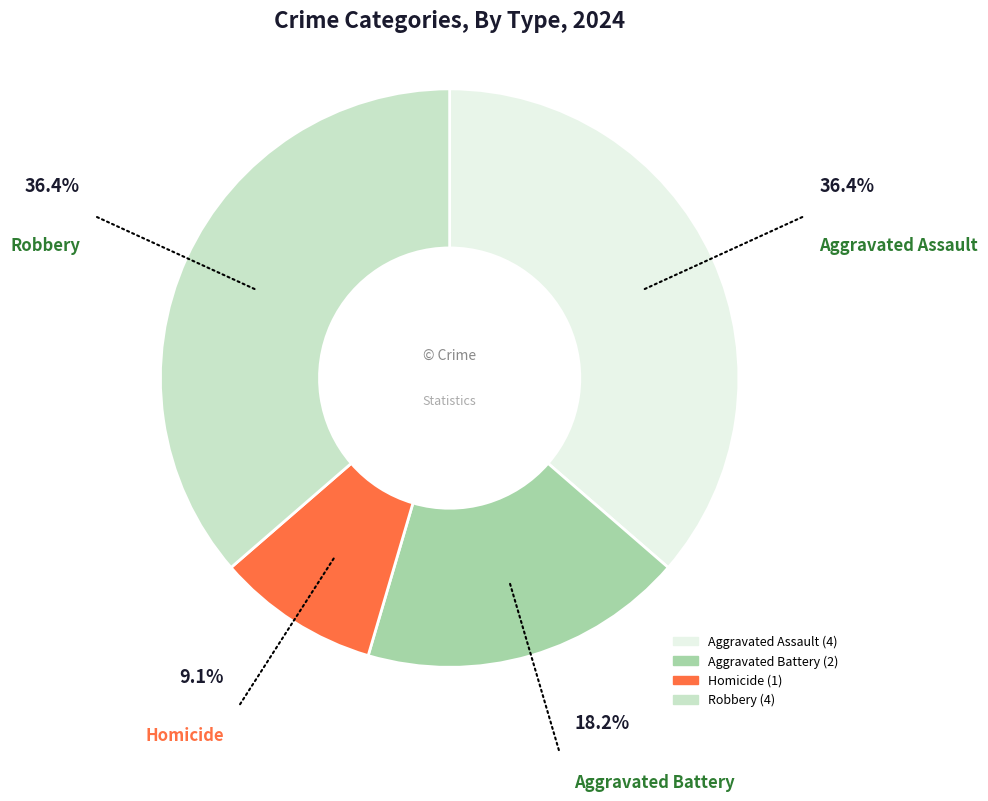

Approximately how many times larger is the value at Aggravated Assault compared to Aggravated Battery?

2.0